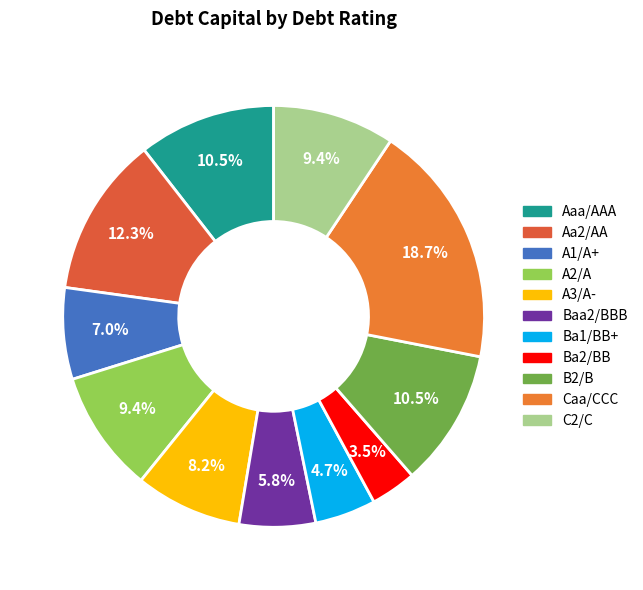

The Ba2/BB slice represents 4% of the pie. True or false?

True